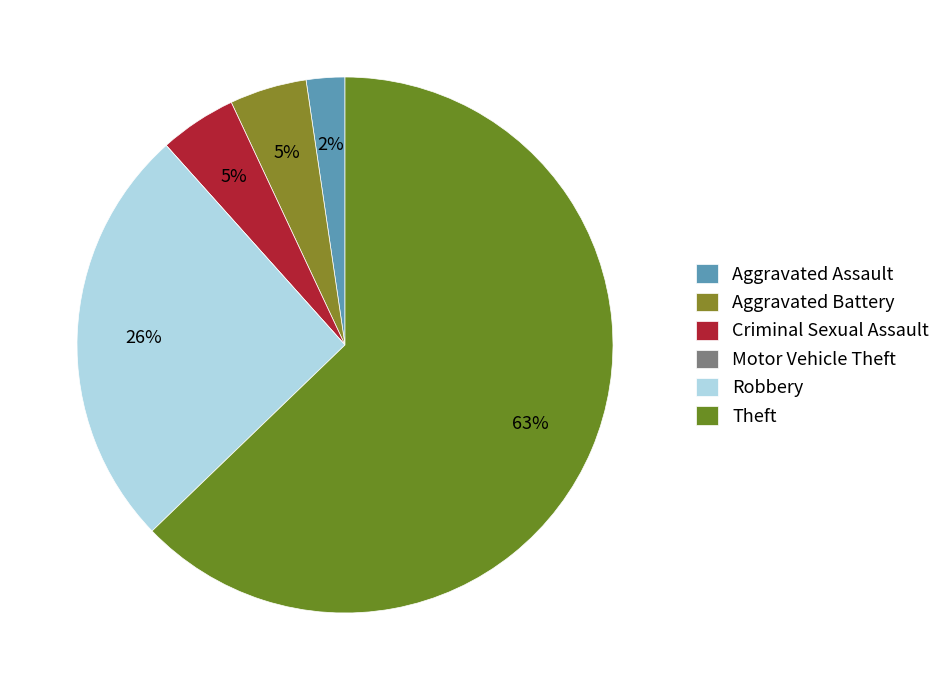

How many segments does this pie chart have?

6